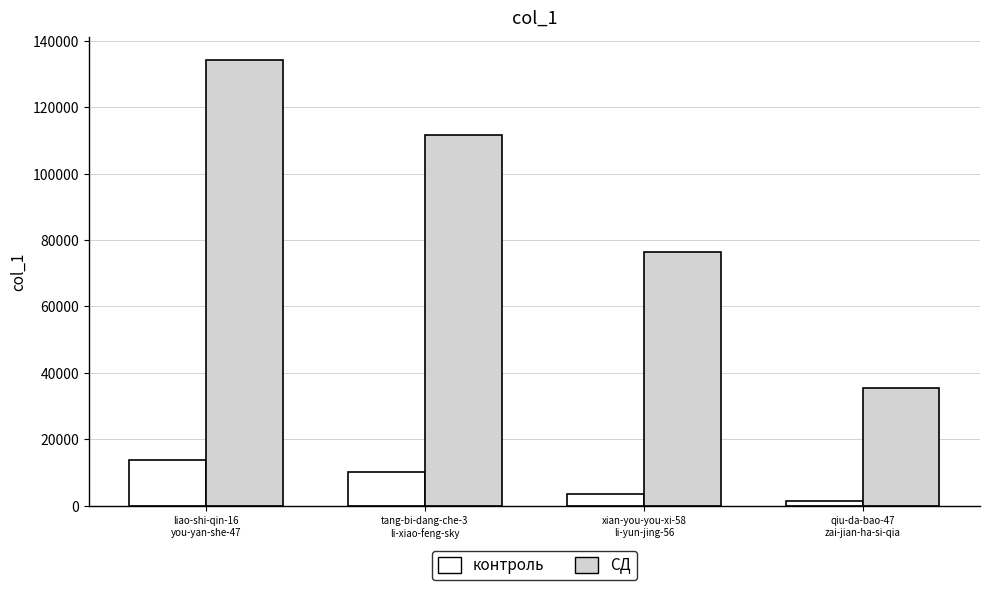

List the series in order of their overall mean, highest first.

СД, контроль